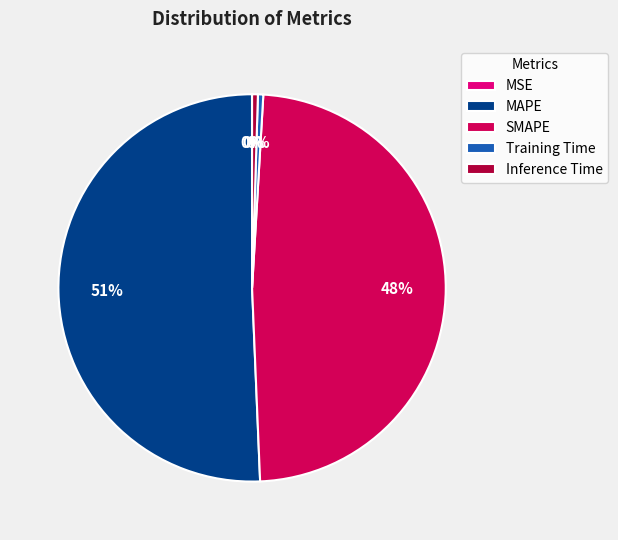

Is there any slice that represents more than half of the pie?

Yes